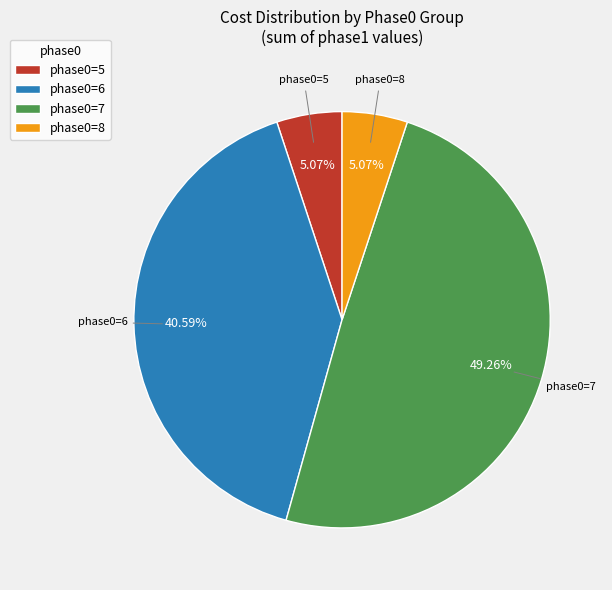

To the nearest percent, what is the difference between the largest and smallest slice percentages?

44%